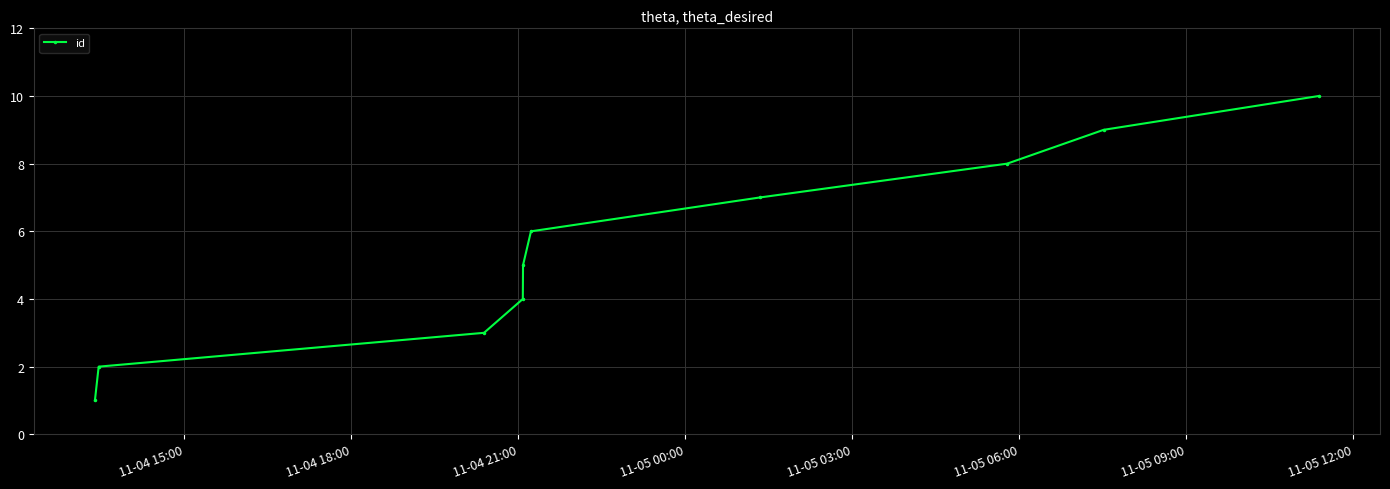

True or false: there are more than 0 points higher than both neighbors.

False